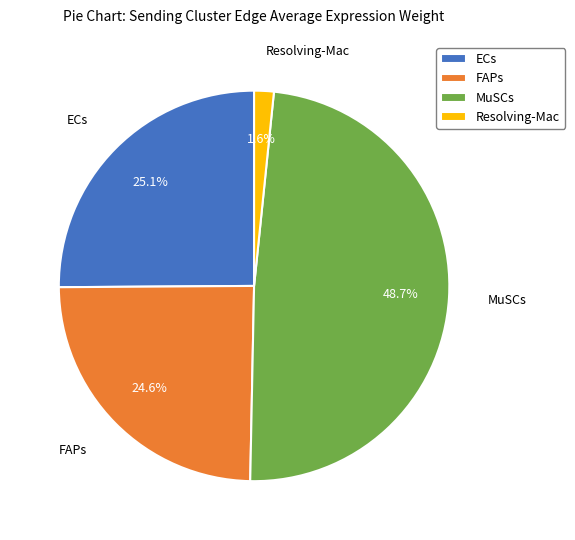

To the nearest percent, what percentage of the pie is MuSCs?

49%